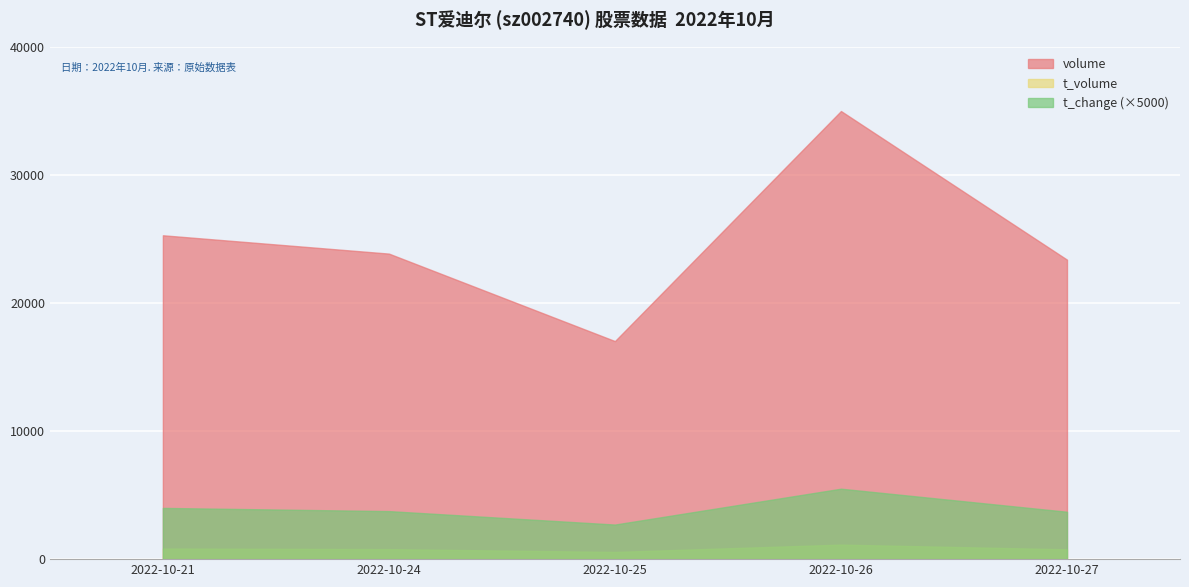

What is the spread (max minus min) of values at 2022-10-24?

23073